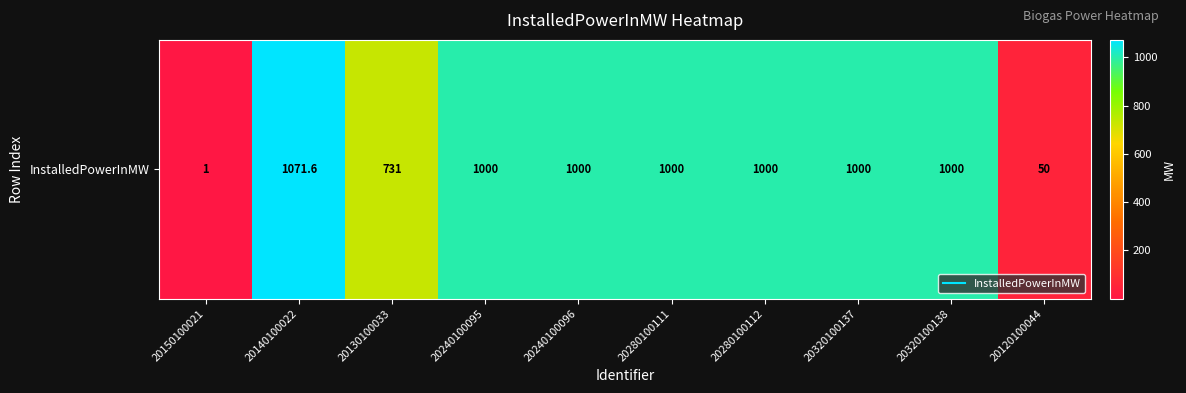

At which category does the chart reach its minimum across all series?

20150100021